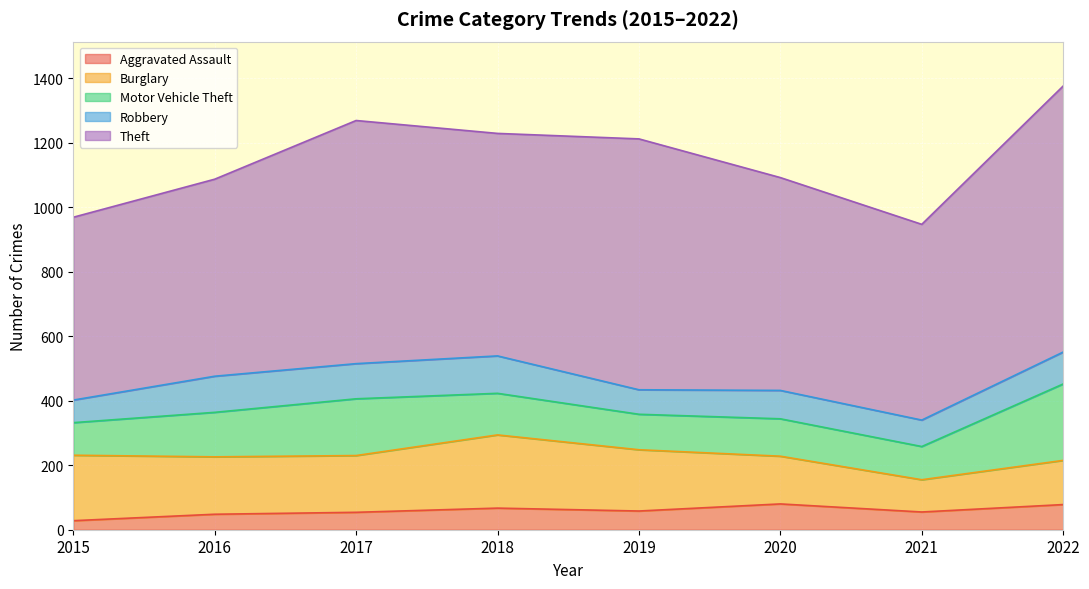

Reading left to right, what are all the values shown in this chart?

Aggravated Assault: 28	48	54	67	58	80	55	78
Burglary: 203	178	176	227	190	148	100	137
Motor Vehicle Theft: 101	138	176	129	110	116	103	237
Robbery: 70	112	109	116	76	88	82	99
Theft: 567	611	754	690	778	660	607	825